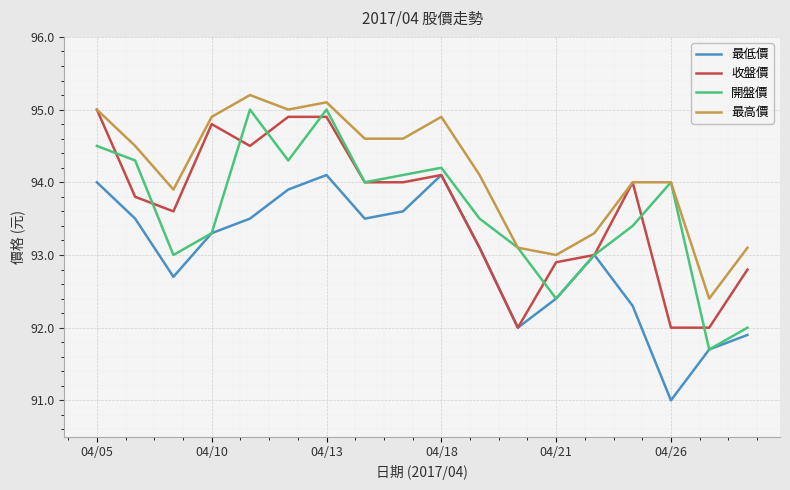

What is the lowest value of the 收盤價 series?

92.0